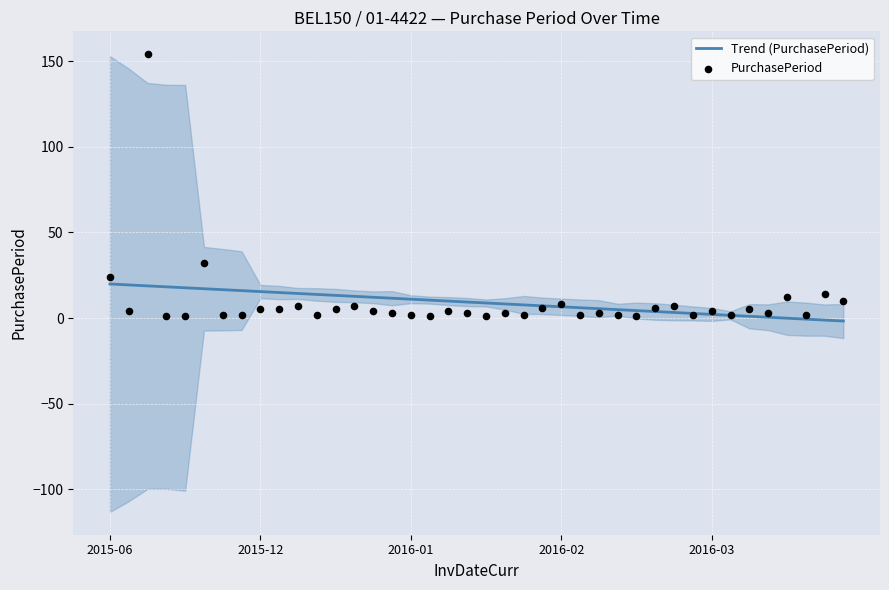

Which series reaches the maximum Y coordinate?

PurchasePeriod